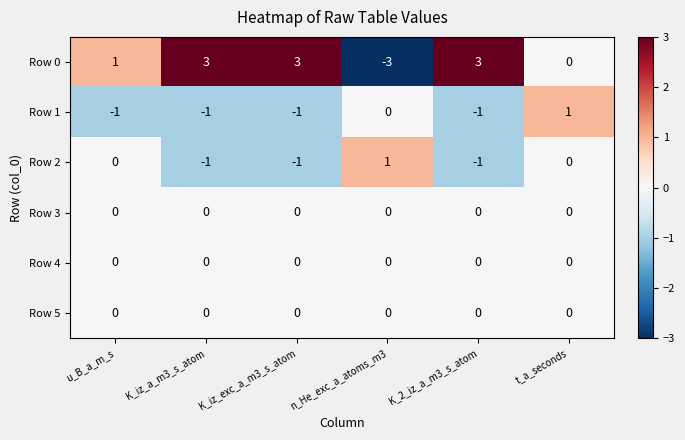

How many Row 1 values are between -1 and 0?

5